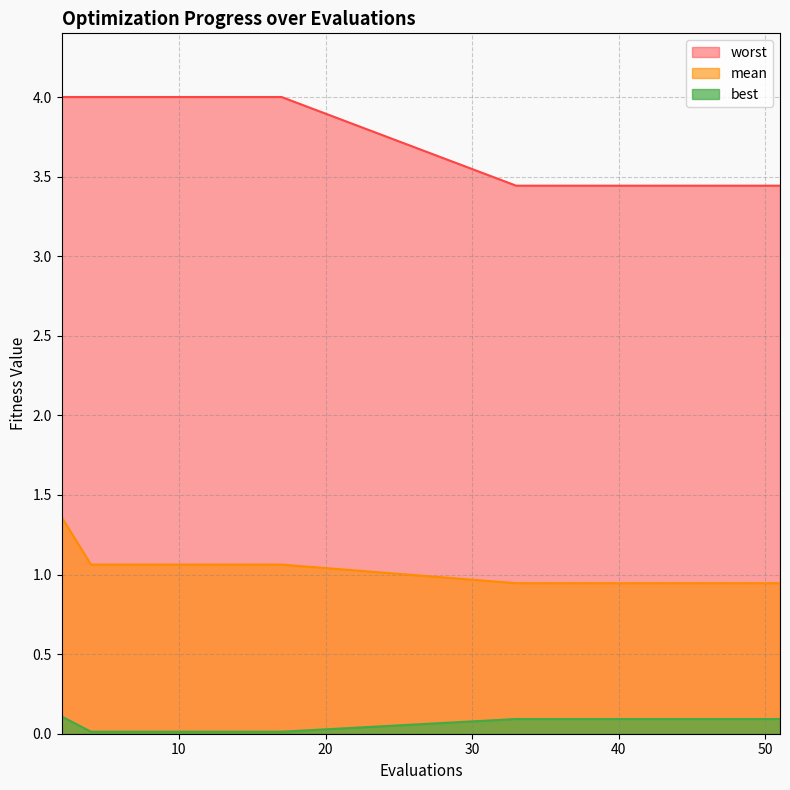

What is the difference between the maximum and minimum values in the worst series?

0.6